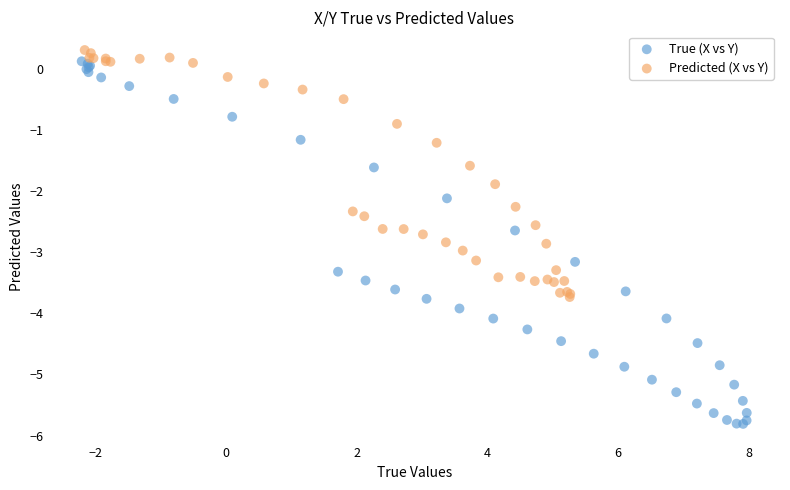

Which series reaches the minimum Y coordinate?

True (X vs Y)